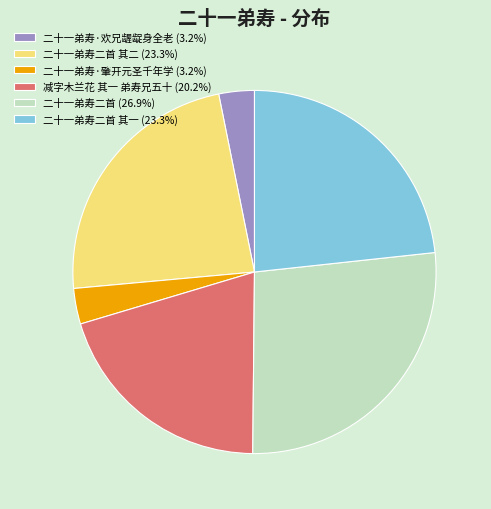

What is the ratio of the value at 二十一弟寿二首 (26.9%) to the value at 二十一弟寿·肇开元圣千年学 (3.2%)?

8.5